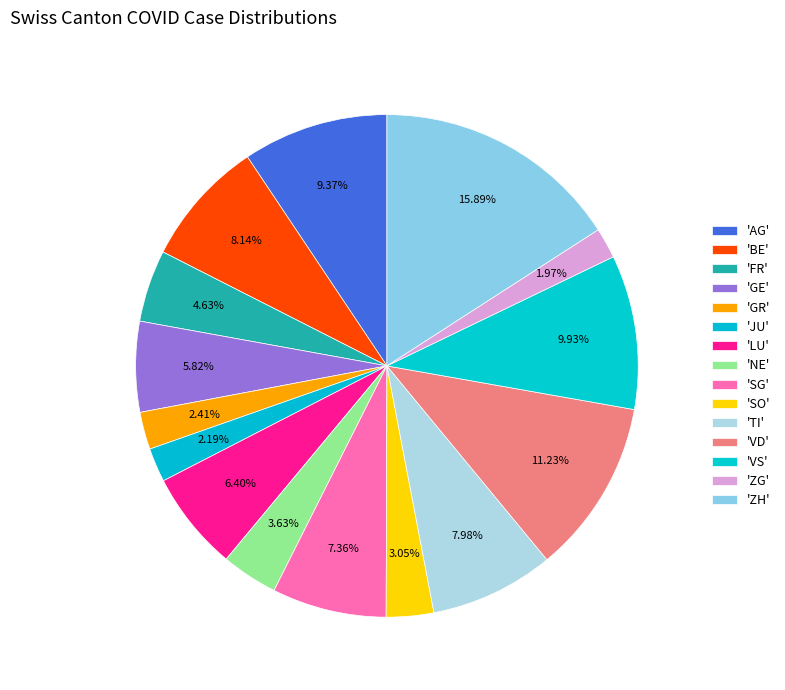

What is the largest slice in the pie chart?

ZH